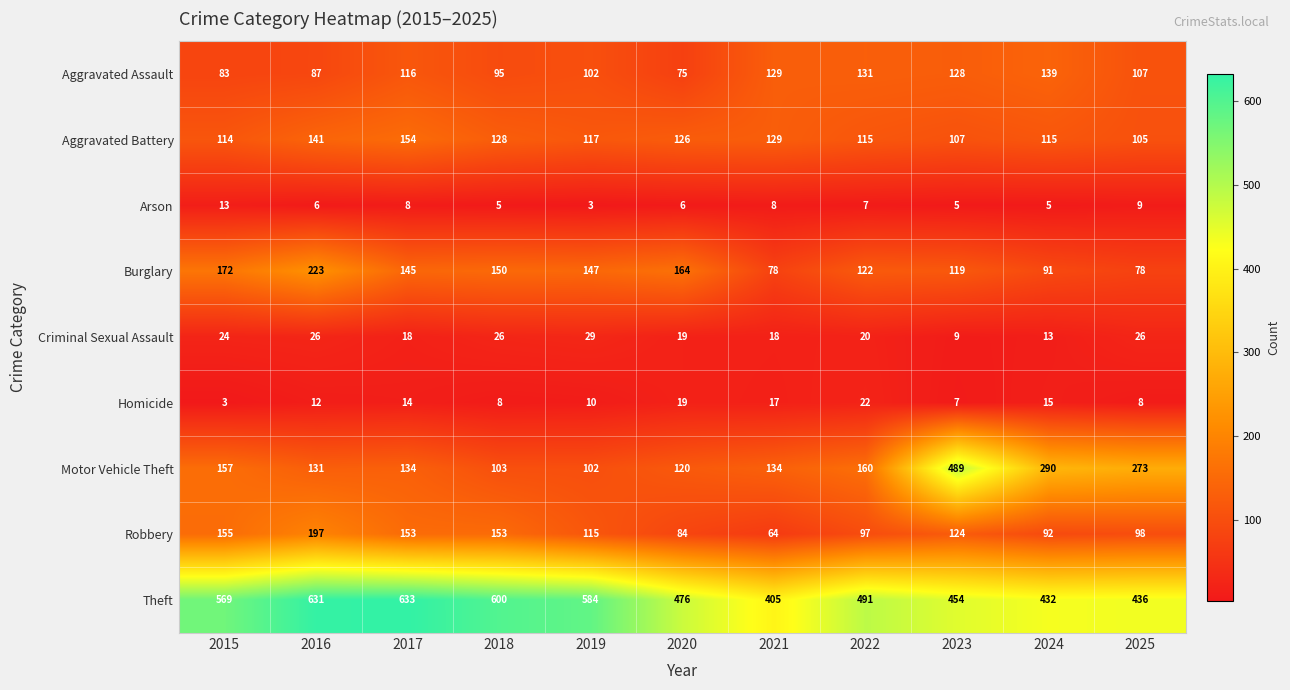

What is the greatest value displayed?

633